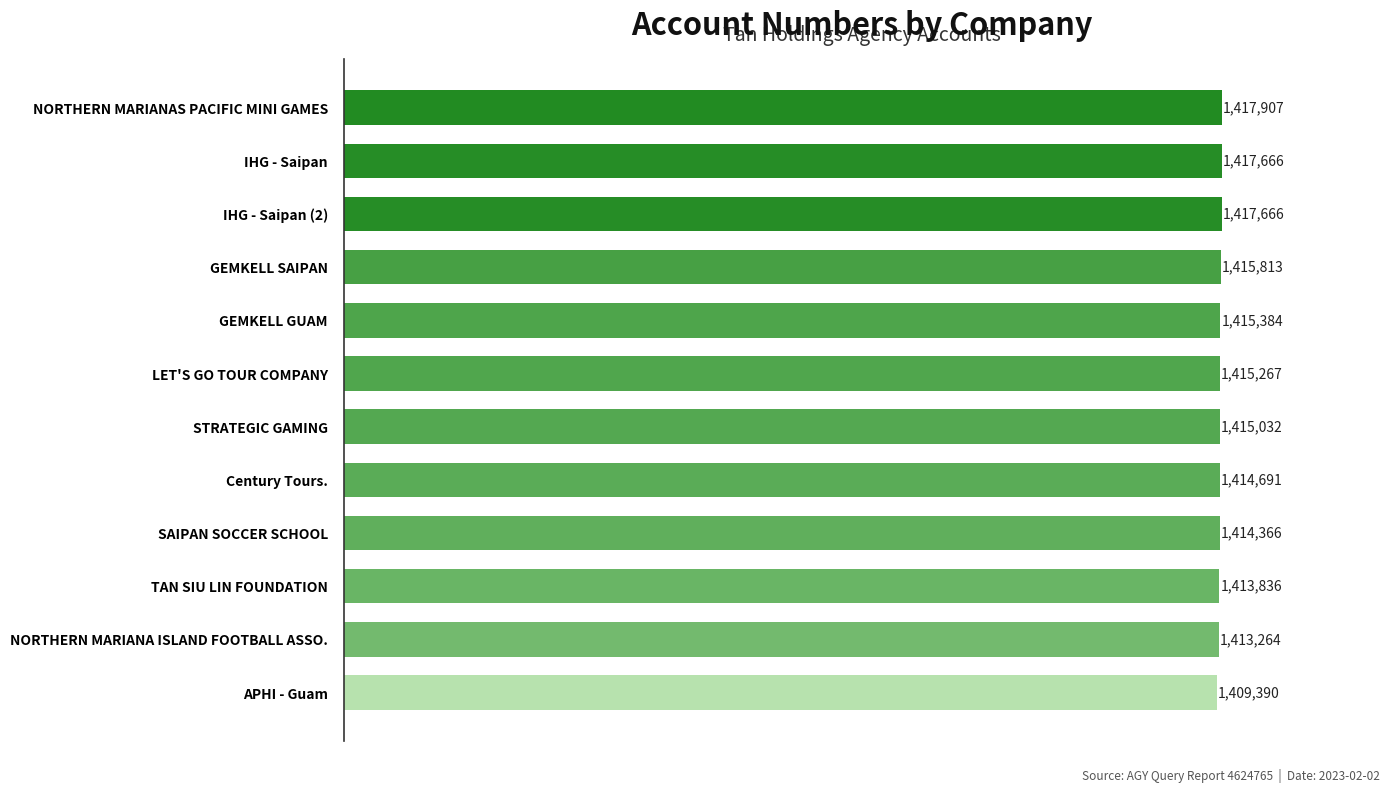

What is the ratio of the value at GEMKELL SAIPAN to the value at Century Tours.?

1.0